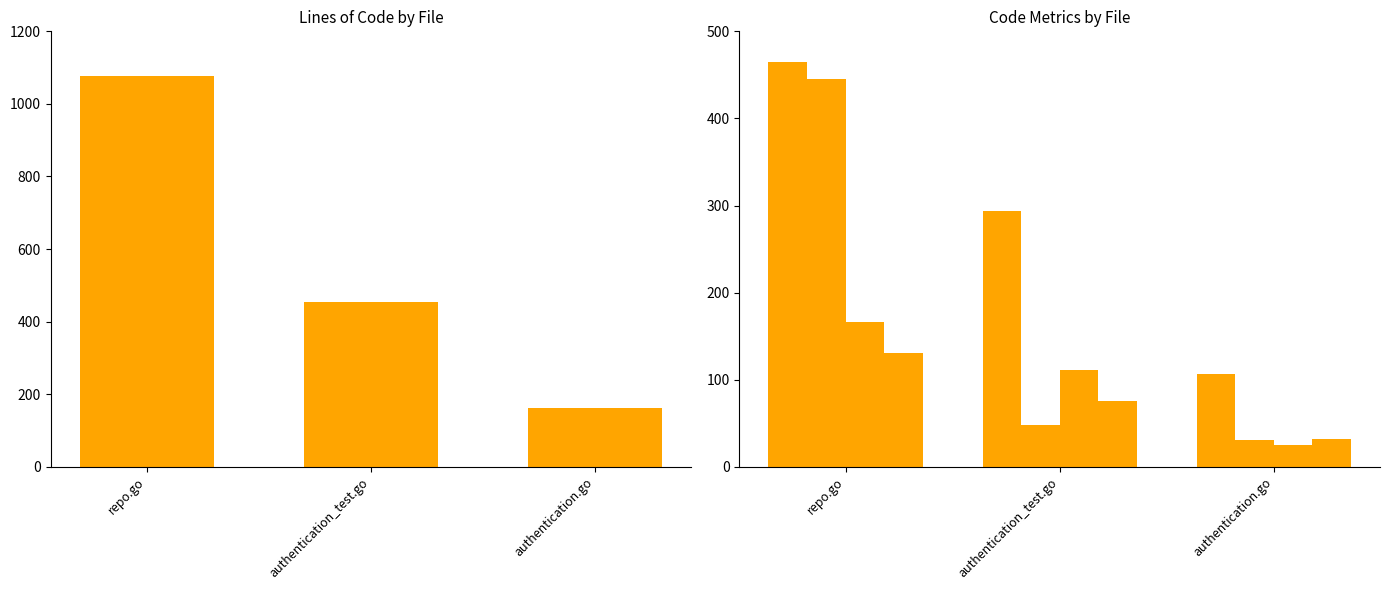

What position from the left is repo.go?

1